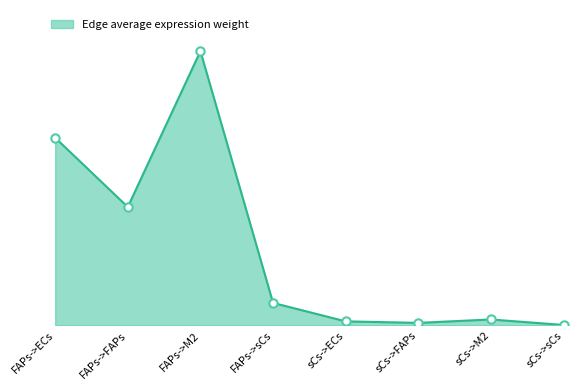

The value at FAPs->FAPs is 1155.9. True or false?

False